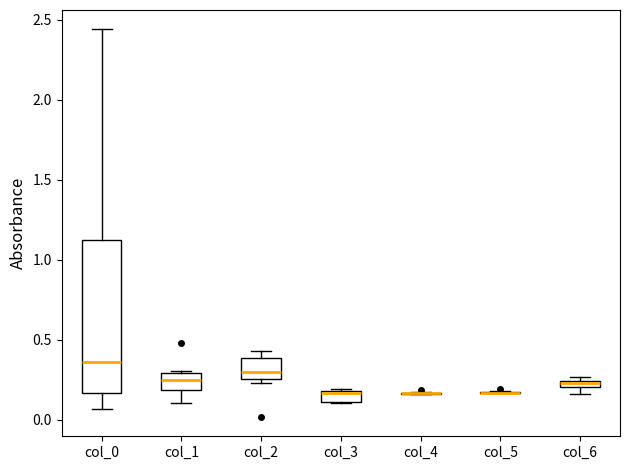

Comparing the boxes themselves (not the whiskers), which one is the tallest?

col_0